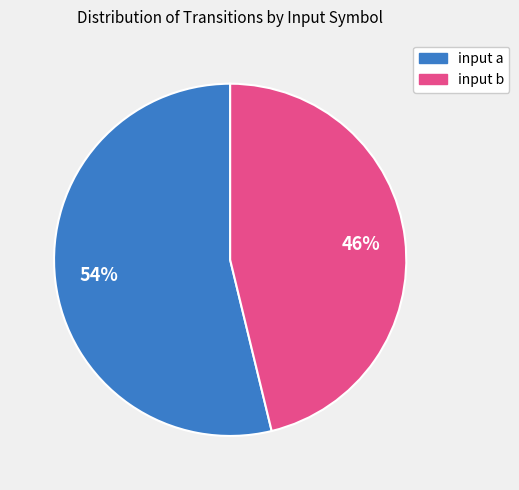

How many slices are in this pie chart?

2